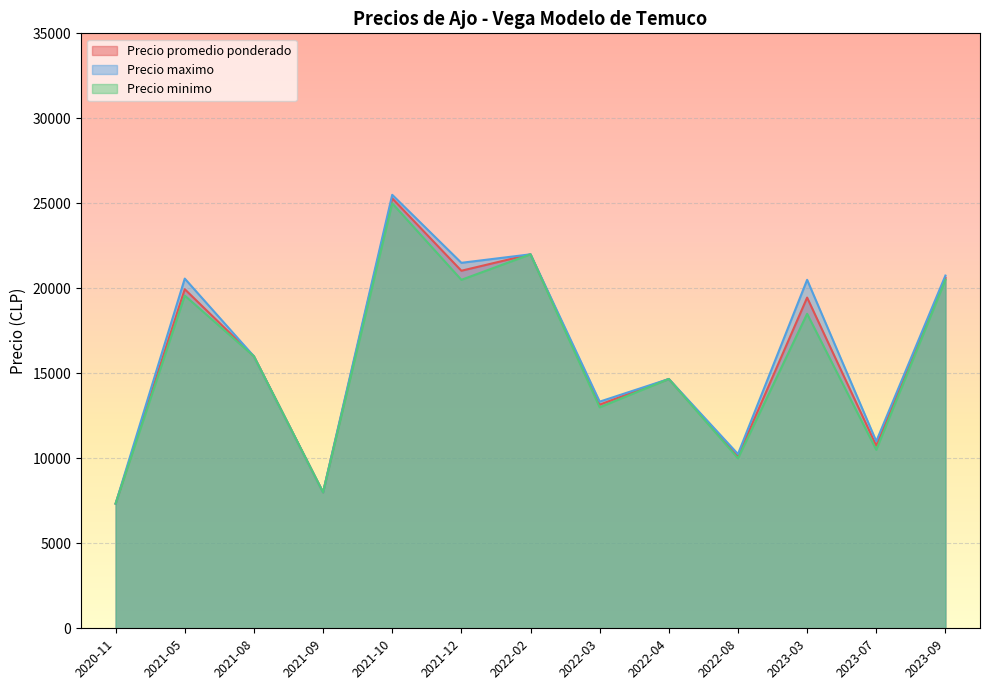

True or false: Precio promedio ponderado and Precio minimo intersect in this chart.

False